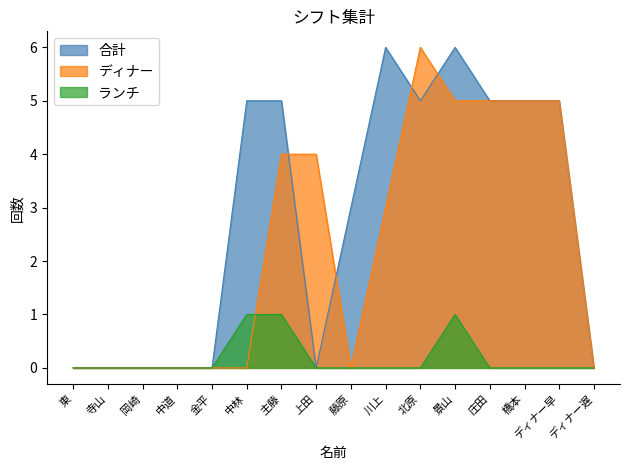

What position from the left is 藤原?

9